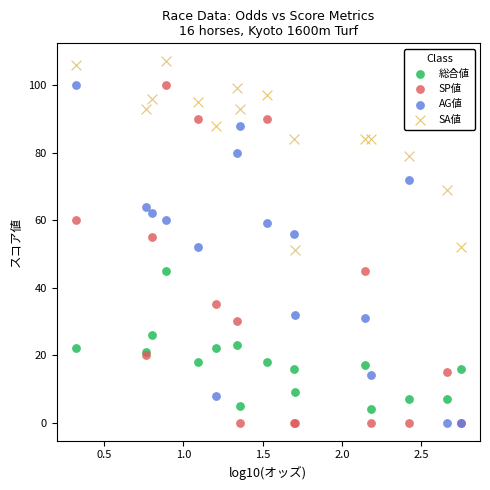

What are all the series names shown in the legend?

総合値, SP値, AG値, SA値